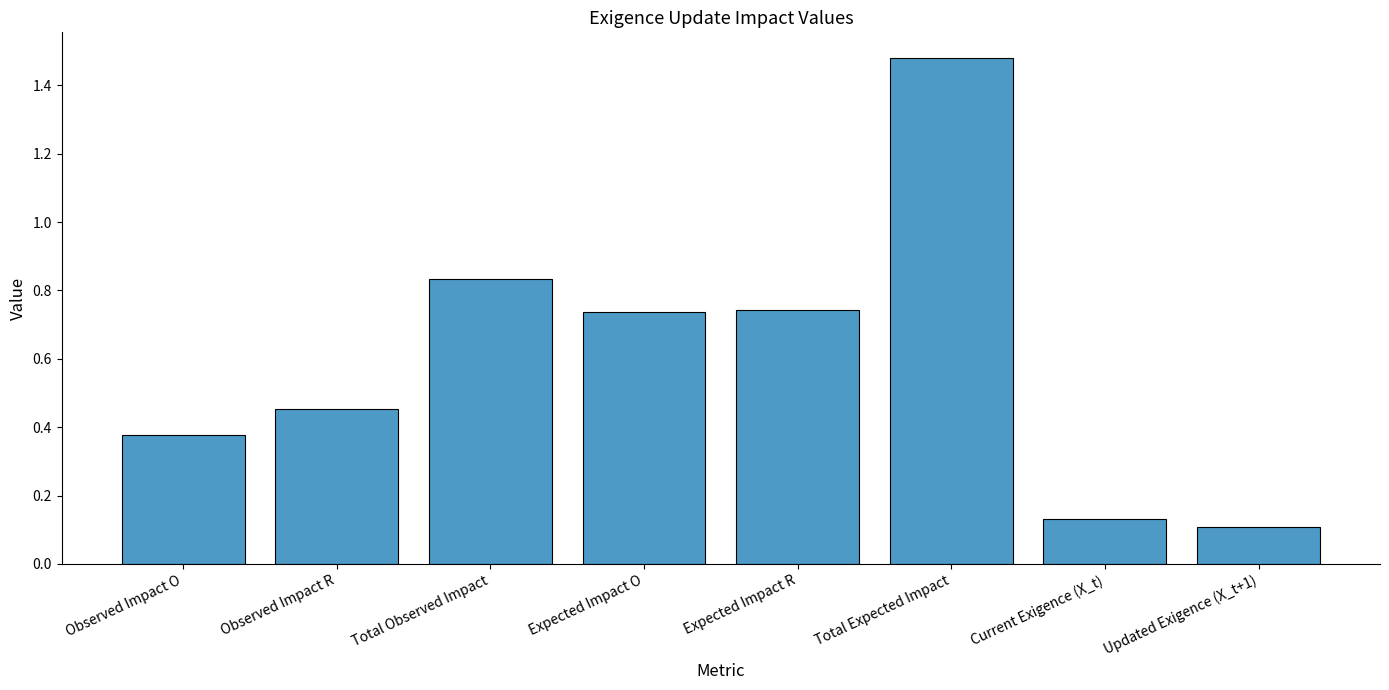

What is the change in value from Observed Impact O to Updated Exigence (X_t+1)?

-0.3